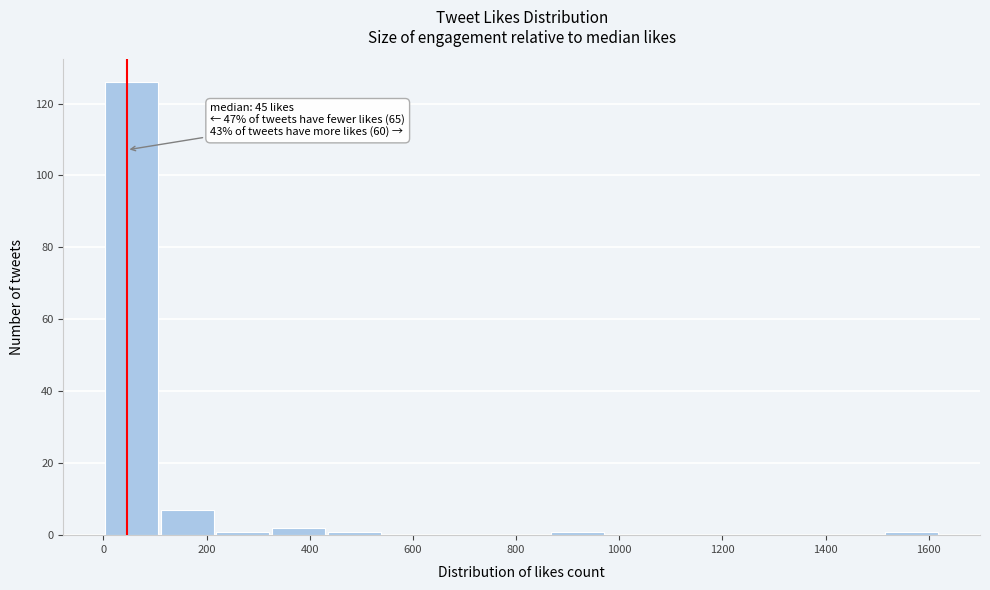

Over which range of the x-axis is the bar tallest?

0 to 120